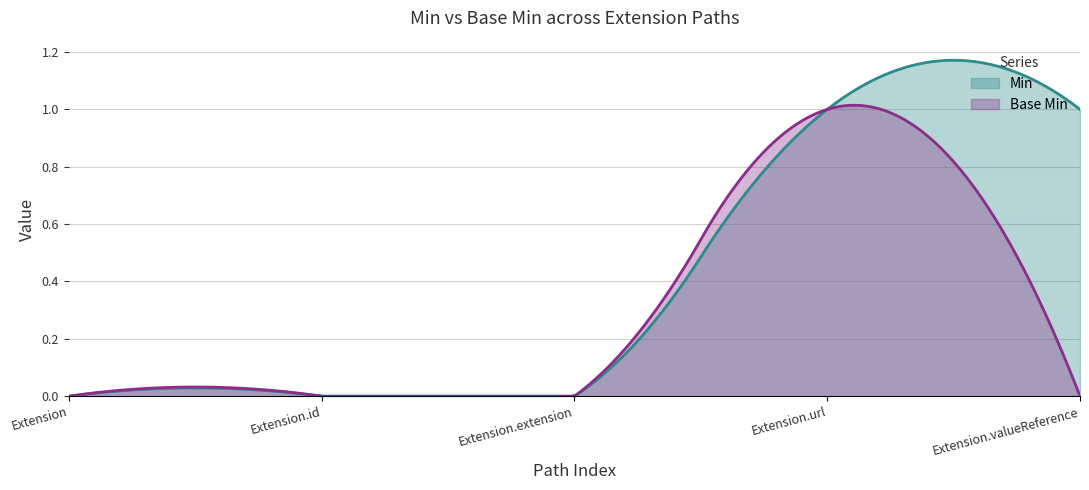

True or false: Base Min has a value of 1 at Extension.url.

True